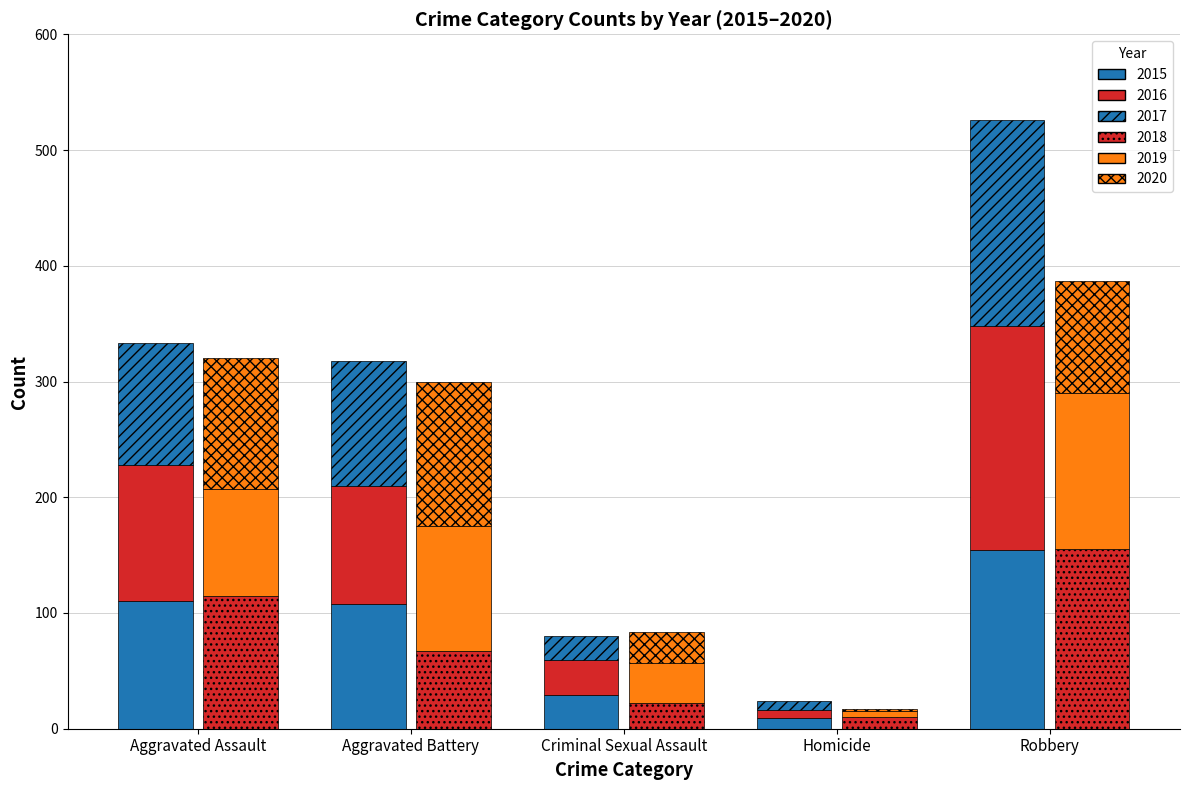

Is the value of 2020 at Aggravated Battery greater than the value of 2019 at Homicide?

Yes